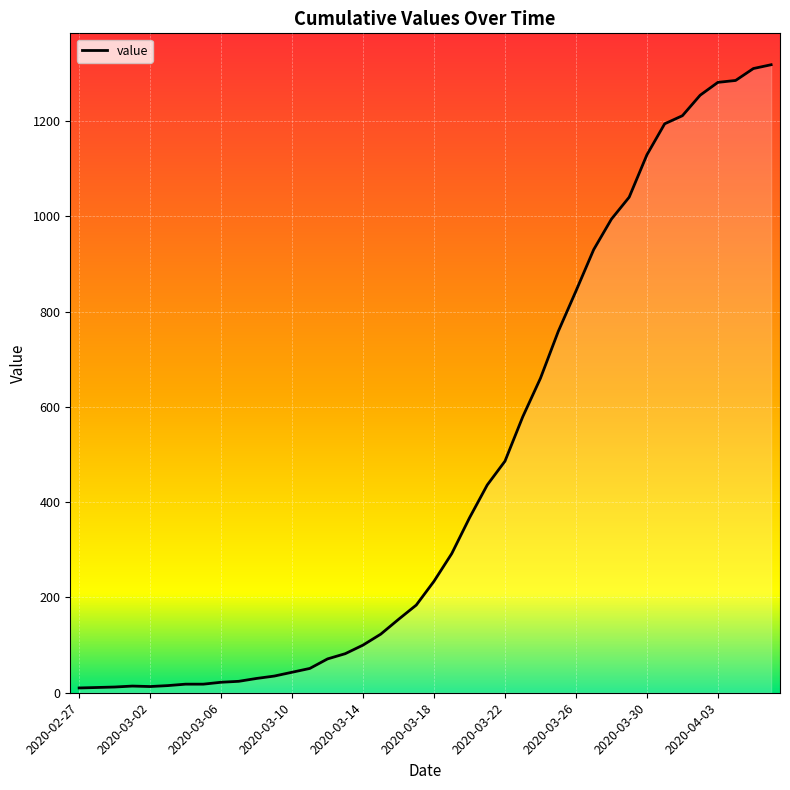

What is the maximum value shown in the chart?

1318